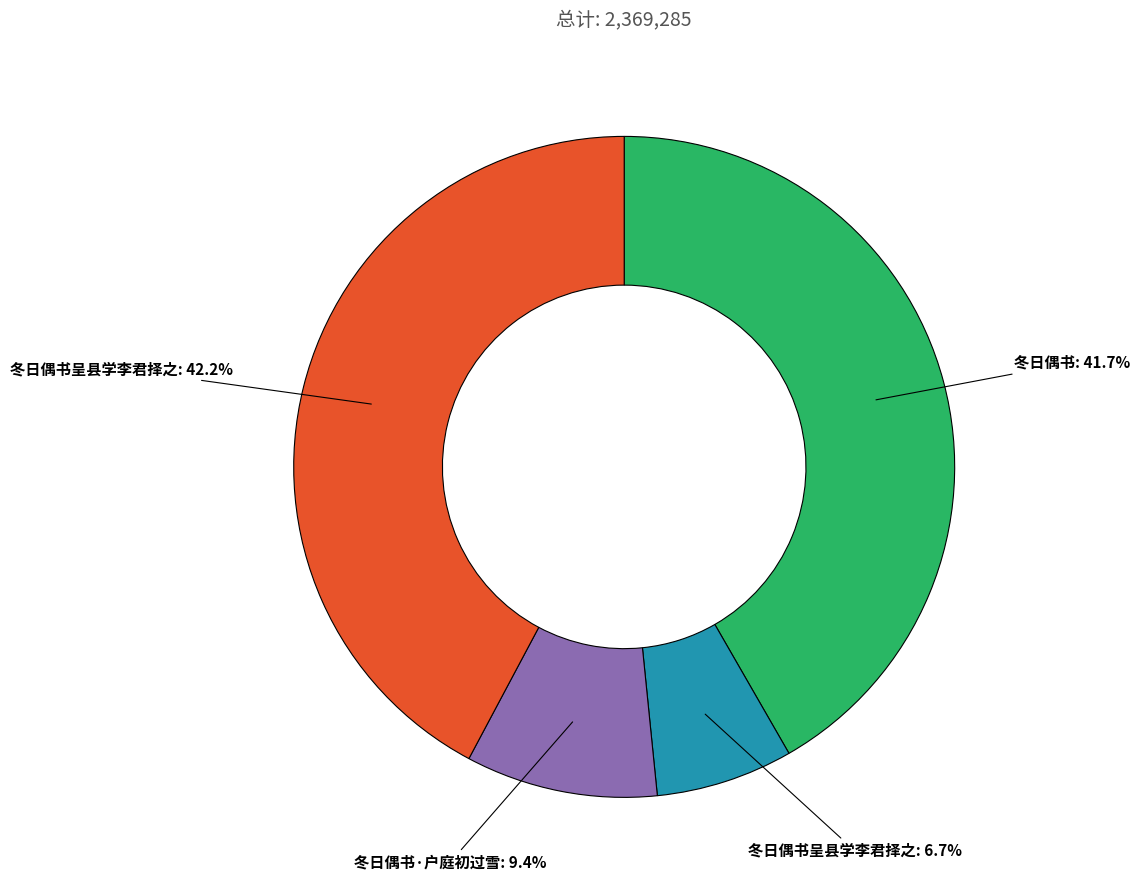

Between 冬日偶书呈县学李君择之: 6.7% and 冬日偶书·户庭初过雪: 9.4%, which is larger?

冬日偶书·户庭初过雪: 9.4%